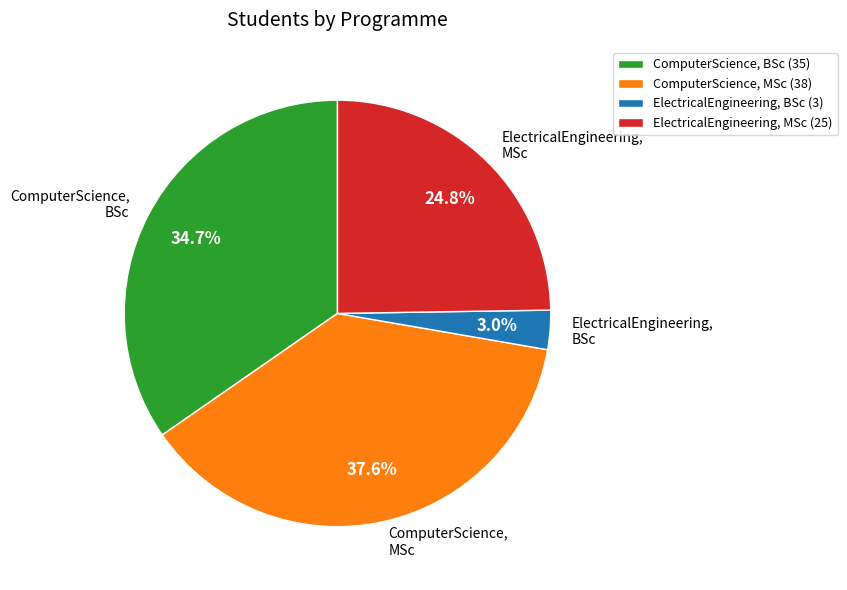

True or false: ElectricalEngineering, MSc accounts for 25% of the total.

True